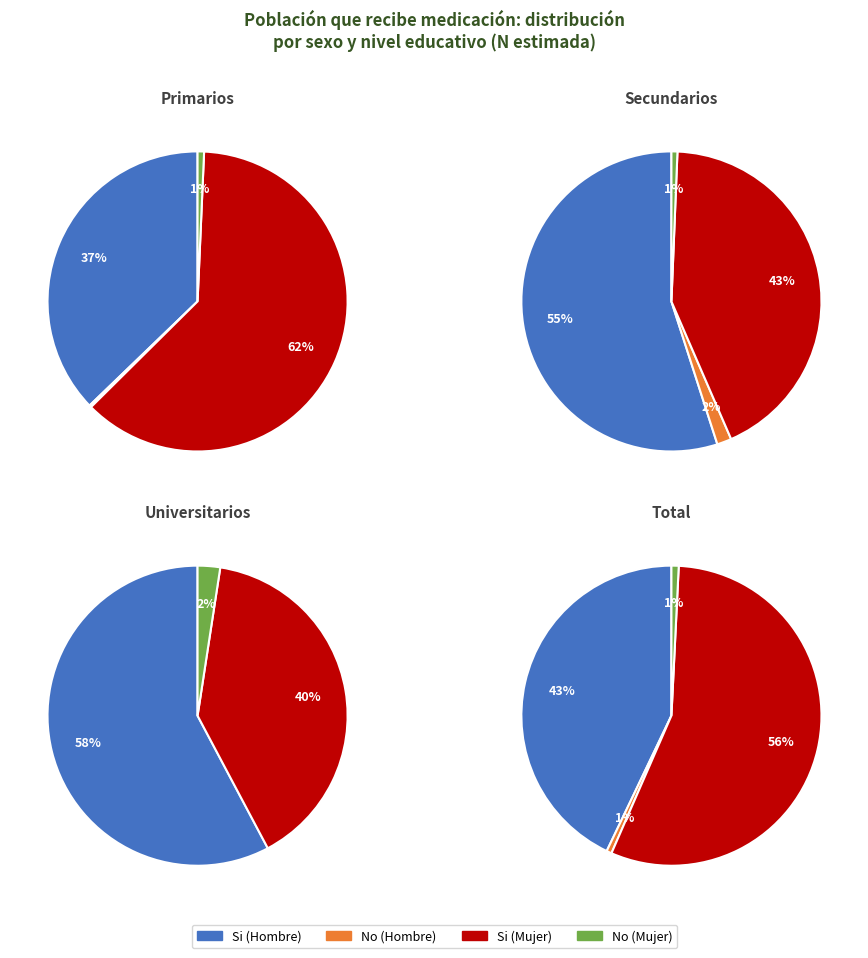

The 3 slice represents 43% of the pie. True or false?

False